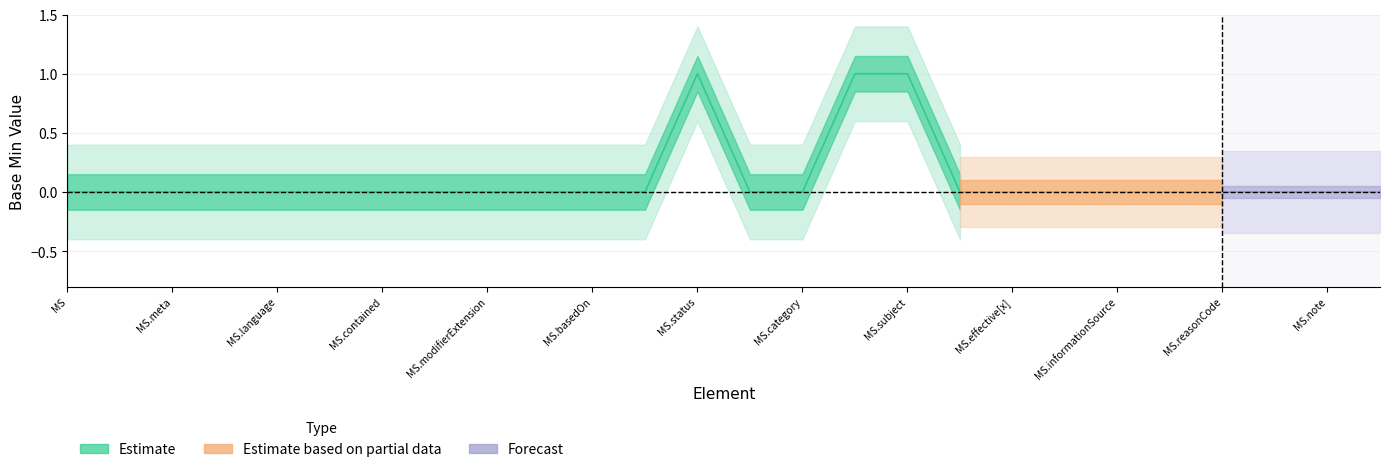

True or false: Estimate based on partial data and Estimate cross at least once.

False